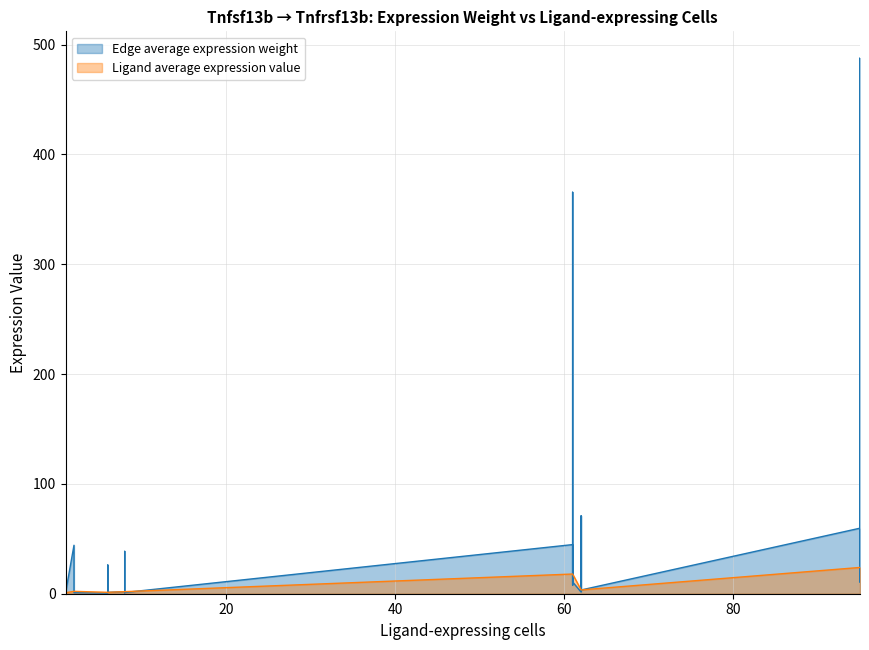

Reading left to right, list all the values displayed in this chart.

Edge average expression weight: 0=3.4	1=1.3	2=0.9	3=2.1	4=17.5	5=1.9	6=23.4	7=8.7	8=3.2	9=2.3	10=5.4	11=44.7	12=4.7	13=59.7	14=70.9	15=26.1	16=19.1	17=44.1	18=365.6	19=38.6	20=487.7	21=1.5	22=0.6	23=0.4	24=1.0	25=7.9	26=0.8	27=10.6	28=2.1	29=0.8	30=0.6	31=1.3	32=10.7	33=1.1	34=14.2
Ligand average expression value: 0=3.5	1=1.3	2=0.9	3=2.2	4=17.9	5=1.9	6=23.9	7=3.5	8=1.3	9=0.9	10=2.2	11=17.9	12=1.9	13=23.9	14=3.5	15=1.3	16=0.9	17=2.2	18=17.9	19=1.9	20=23.9	21=3.5	22=1.3	23=0.9	24=2.2	25=17.9	26=1.9	27=23.9	28=3.5	29=1.3	30=0.9	31=2.2	32=17.9	33=1.9	34=23.9